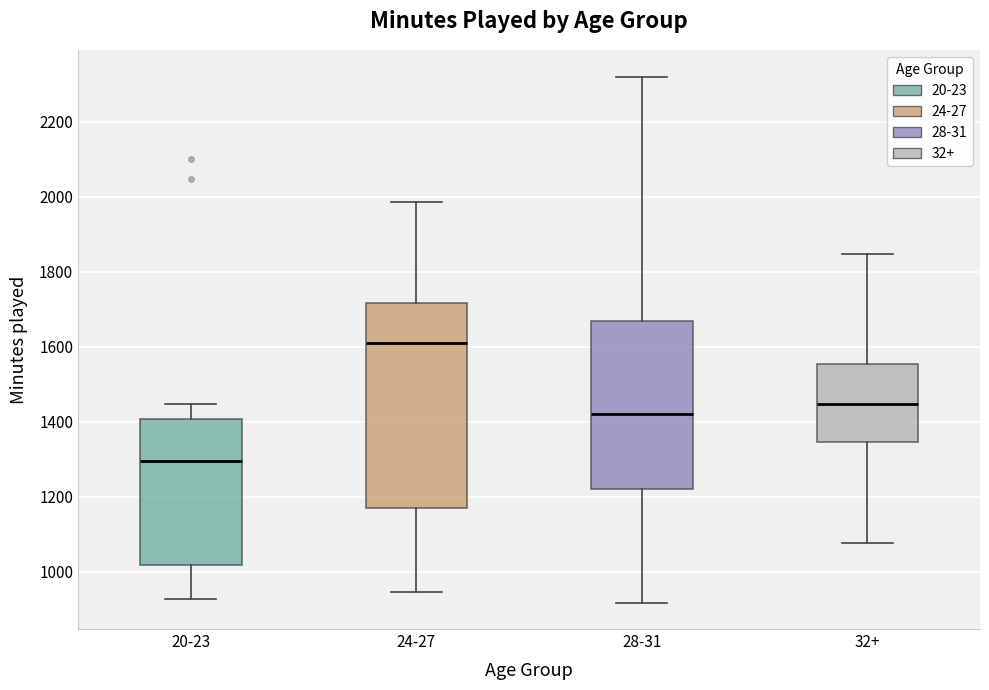

Reading left to right, transcribe this box plot: for each box, give where its median line is, the range the box spans, and where its two whiskers end, as read against the y-axis. The values are not printed on the chart, so give them approximately, as read against the axis.

20-23: median 1300, box 1020 to 1400, whiskers 920 to 1440
24-27: median 1600, box 1180 to 1720, whiskers 940 to 1980
28-31: median 1420, box 1220 to 1680, whiskers 920 to 2320
32+: median 1440, box 1340 to 1560, whiskers 1080 to 1840